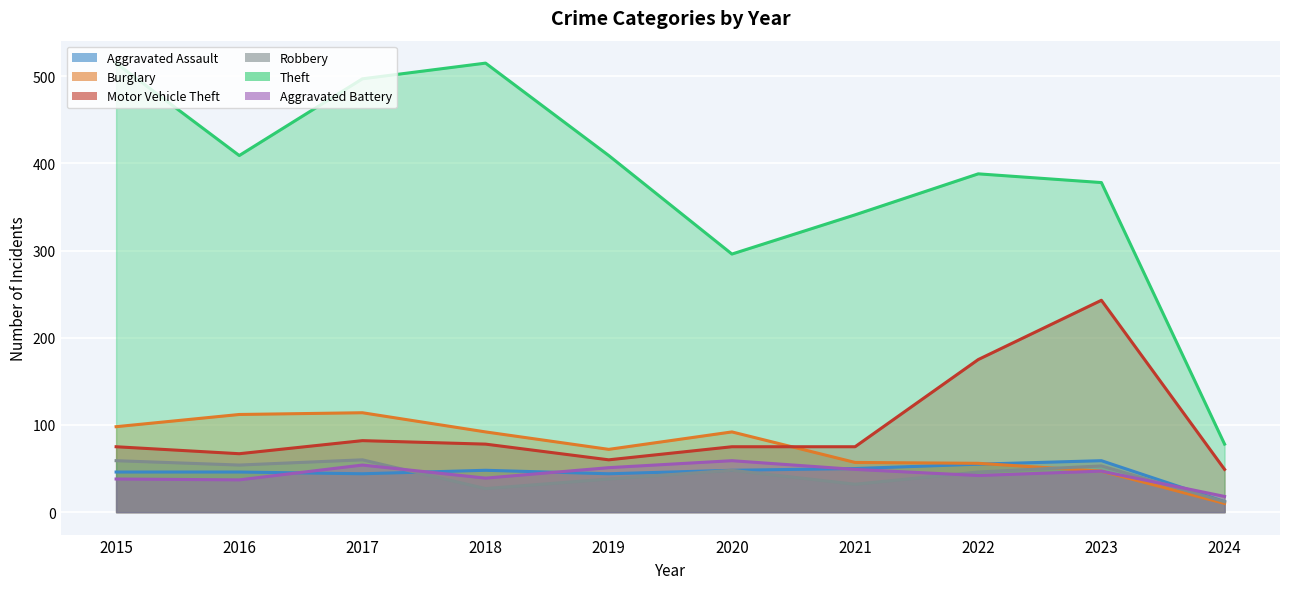

List the labels in order of Theft value, largest first.

2015, 2018, 2017, 2016, 2019, 2022, 2023, 2021, 2020, 2024